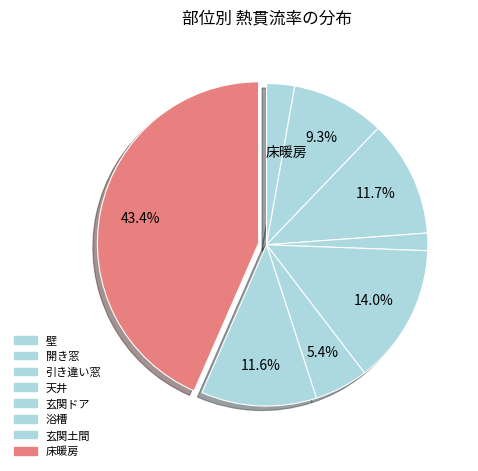

What is the largest slice in the pie chart?

床暖房